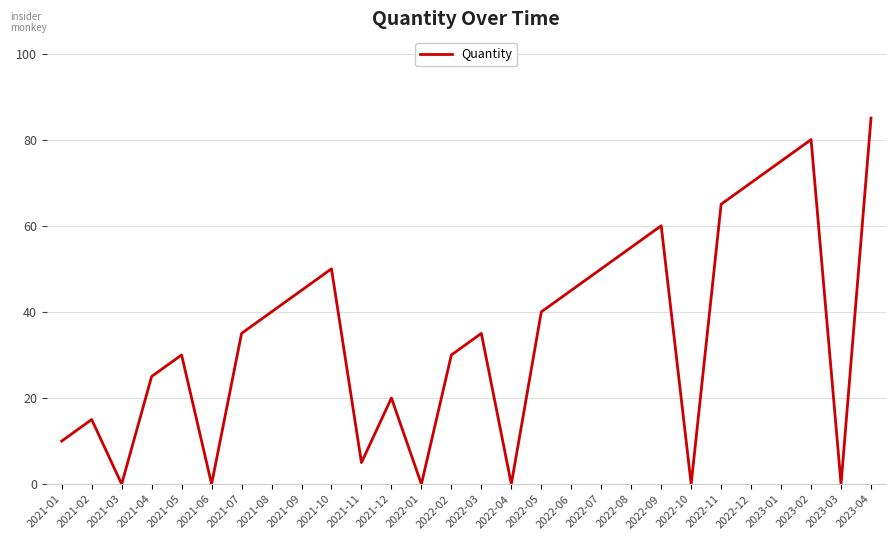

Reading right to left, extract all data points from this chart.

2023-04=85	2023-03=0	2023-02=80	2023-01=75	2022-12=70	2022-11=65	2022-10=0	2022-09=60	2022-08=55	2022-07=50	2022-06=45	2022-05=40	2022-04=0	2022-03=35	2022-02=30	2022-01=0	2021-12=20	2021-11=5	2021-10=50	2021-09=45	2021-08=40	2021-07=35	2021-06=0	2021-05=30	2021-04=25	2021-03=0	2021-02=15	2021-01=10